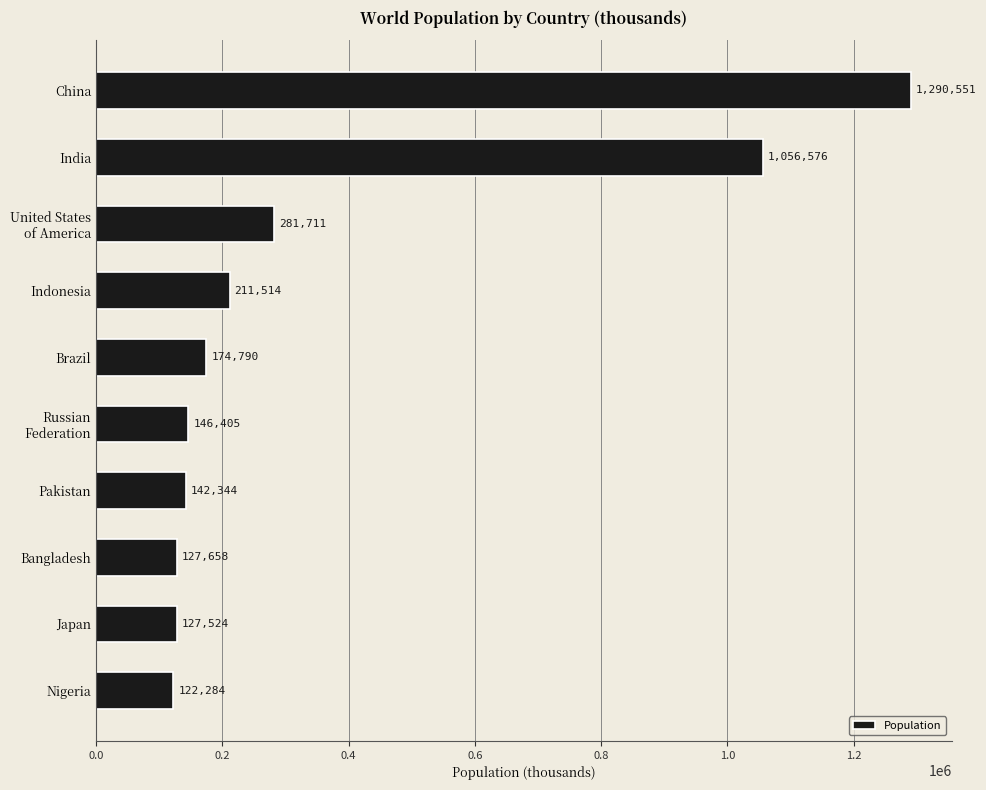

Does the chart contain stacked bars?

No